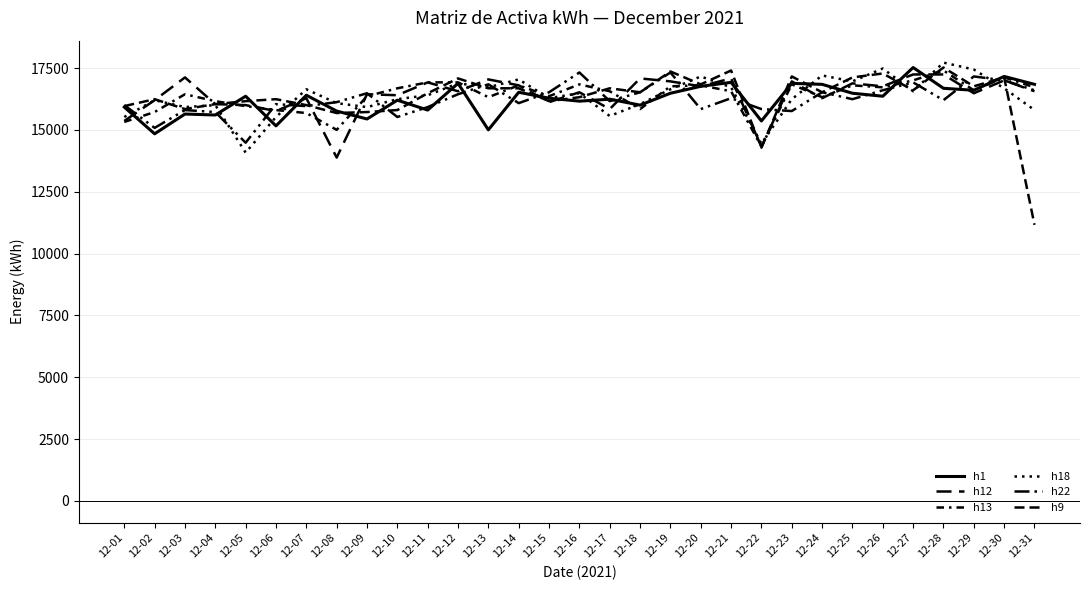

What is the greatest value displayed?

17720